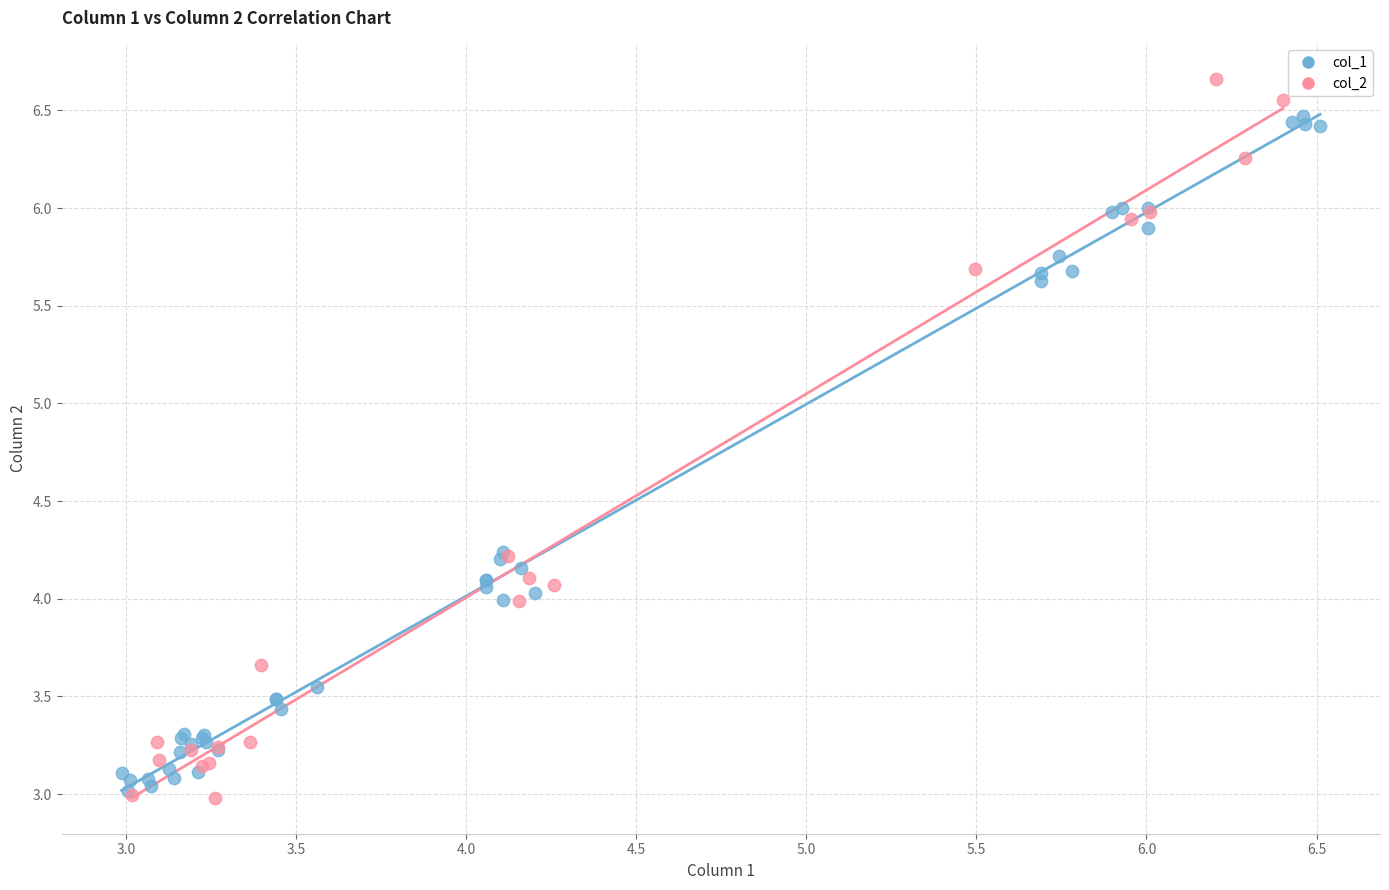

Which series has the widest spread of Y values?

col_2